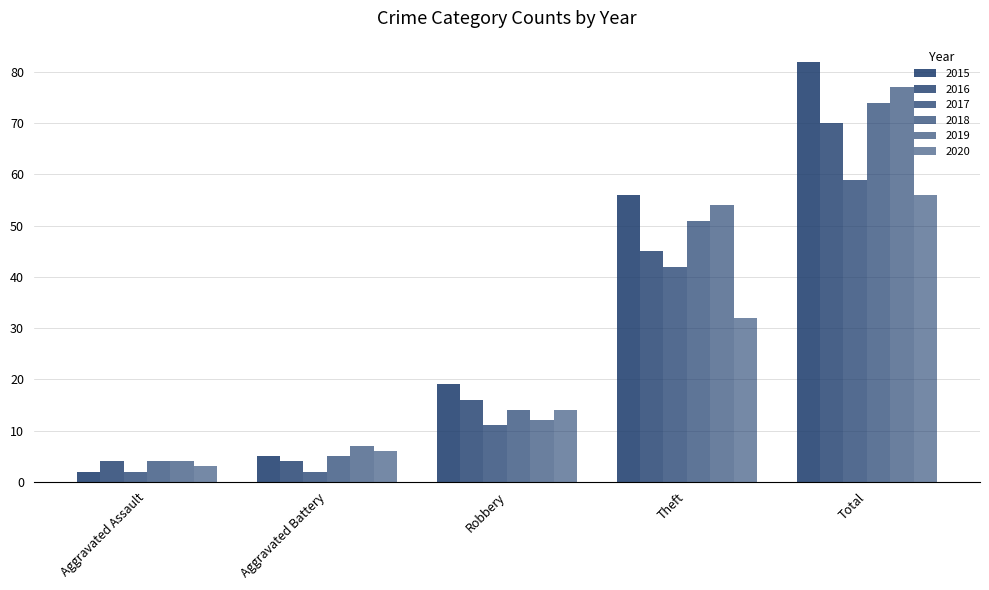

Which series has the largest total across all categories?

2015